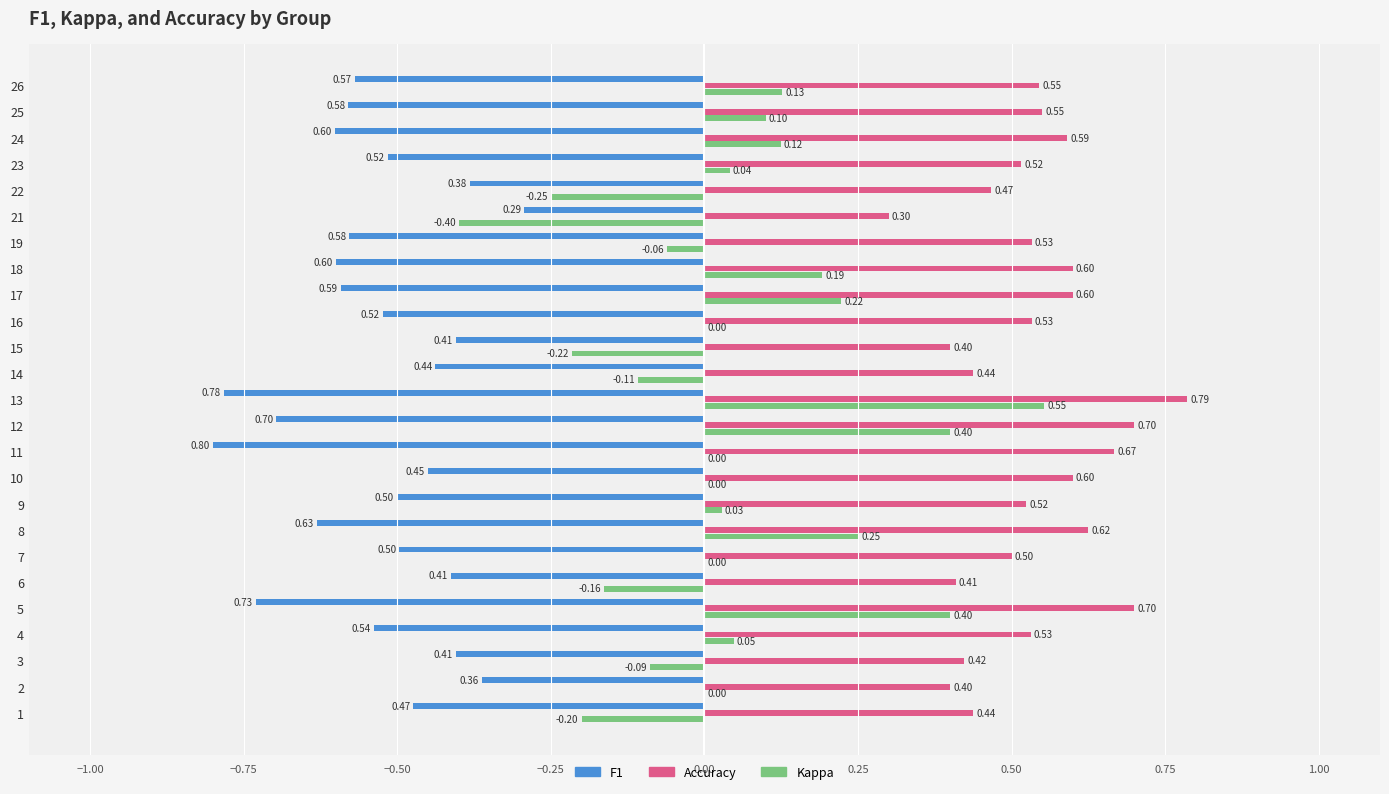

At which category is the sum across all series the highest?

13